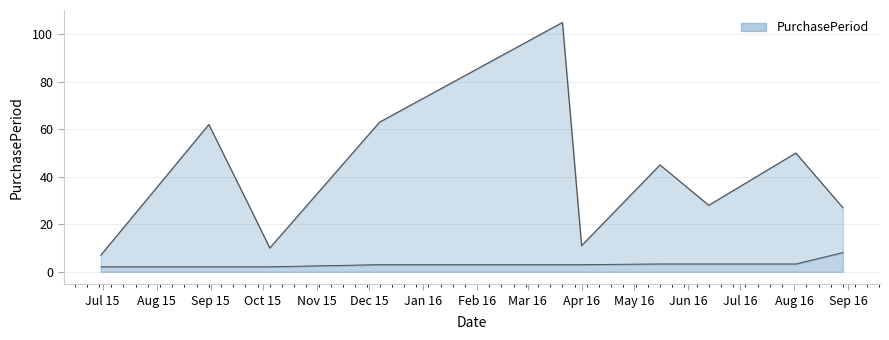

How many data points are less than 28?

5